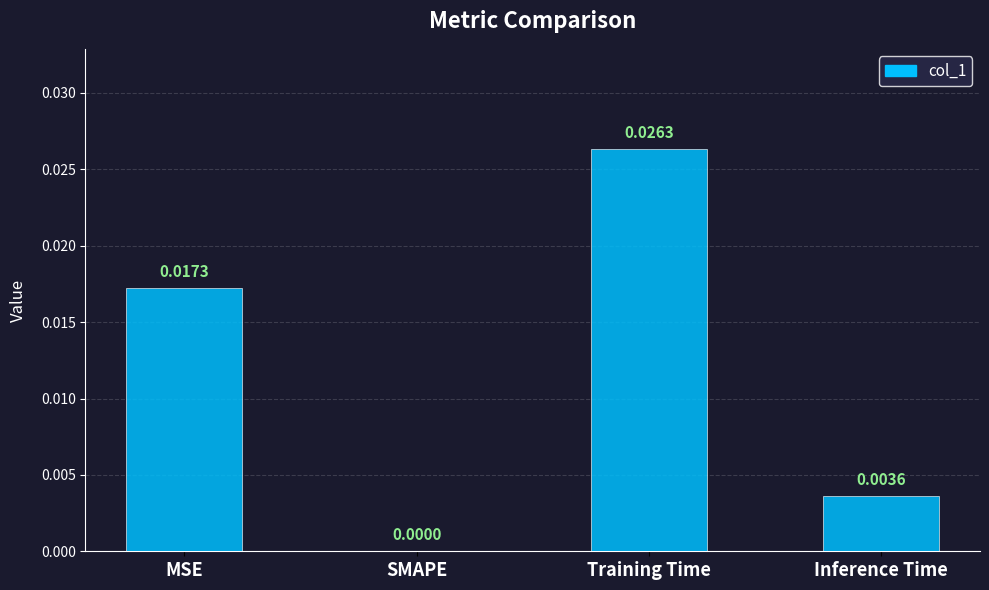

Which has a higher value, SMAPE or Inference Time?

Inference Time